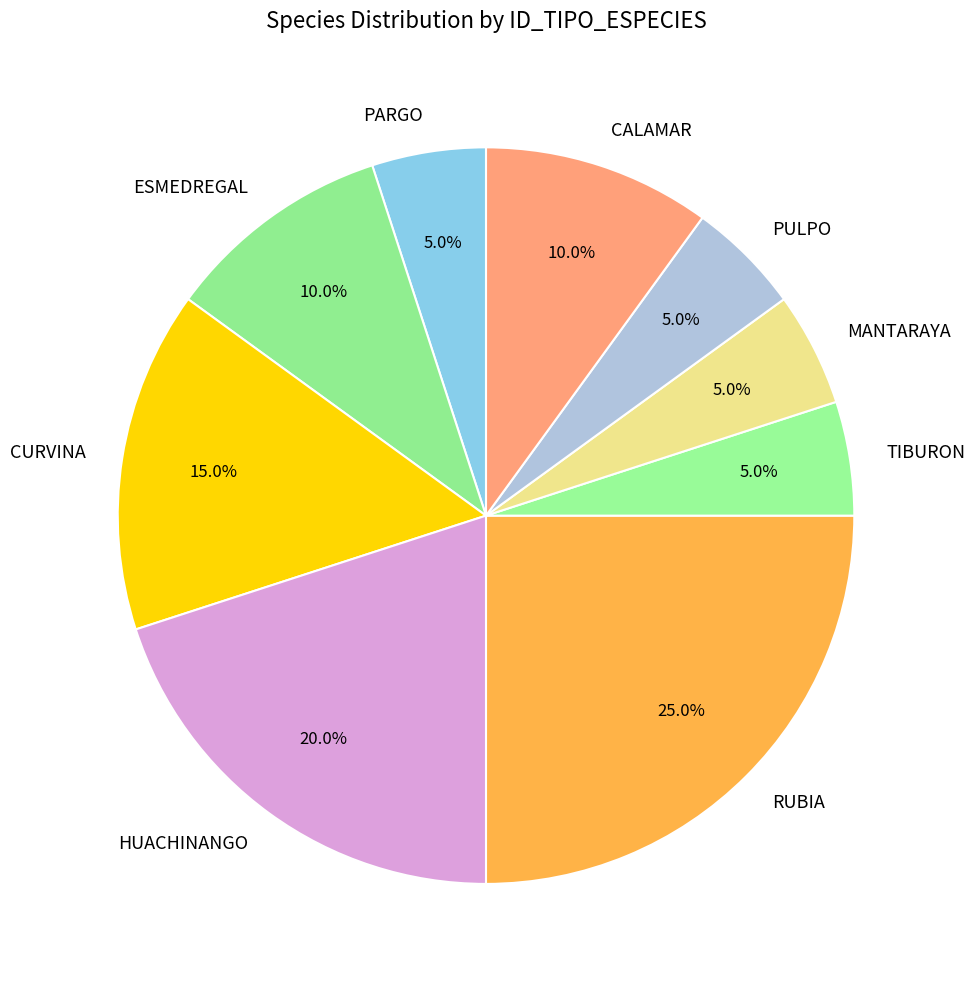

What is the ratio of the value at PARGO to the value at CALAMAR?

0.5